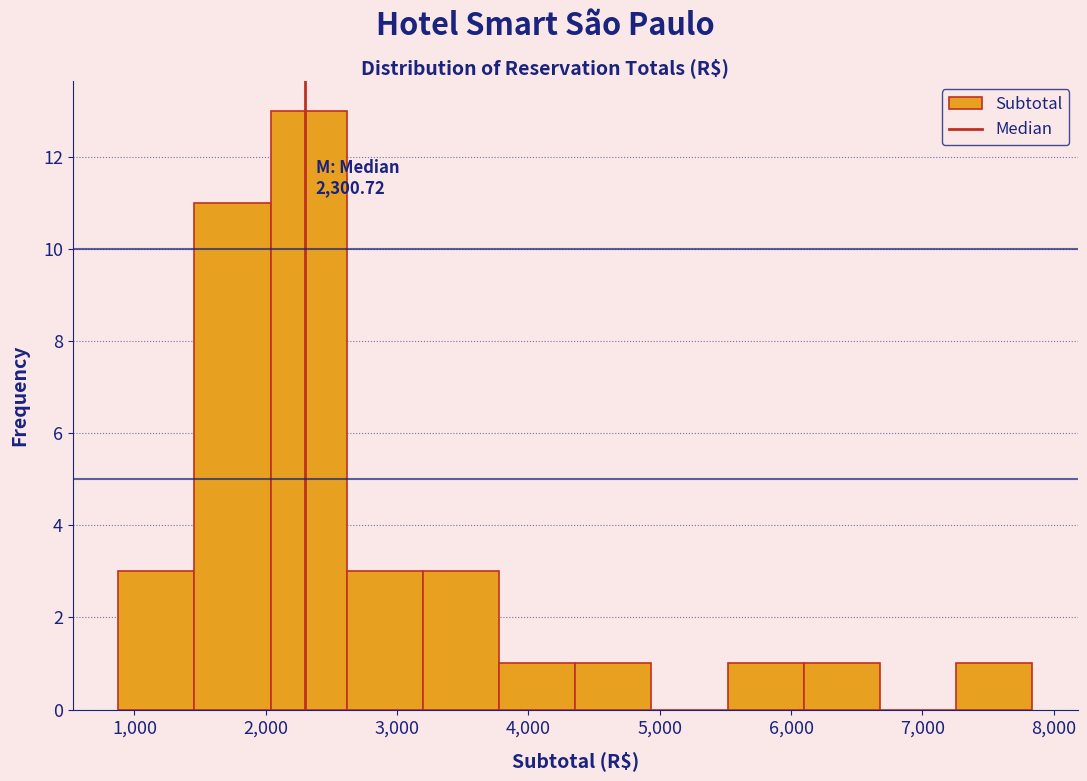

Which range on the x-axis has the tallest bar?

2000 to 2600